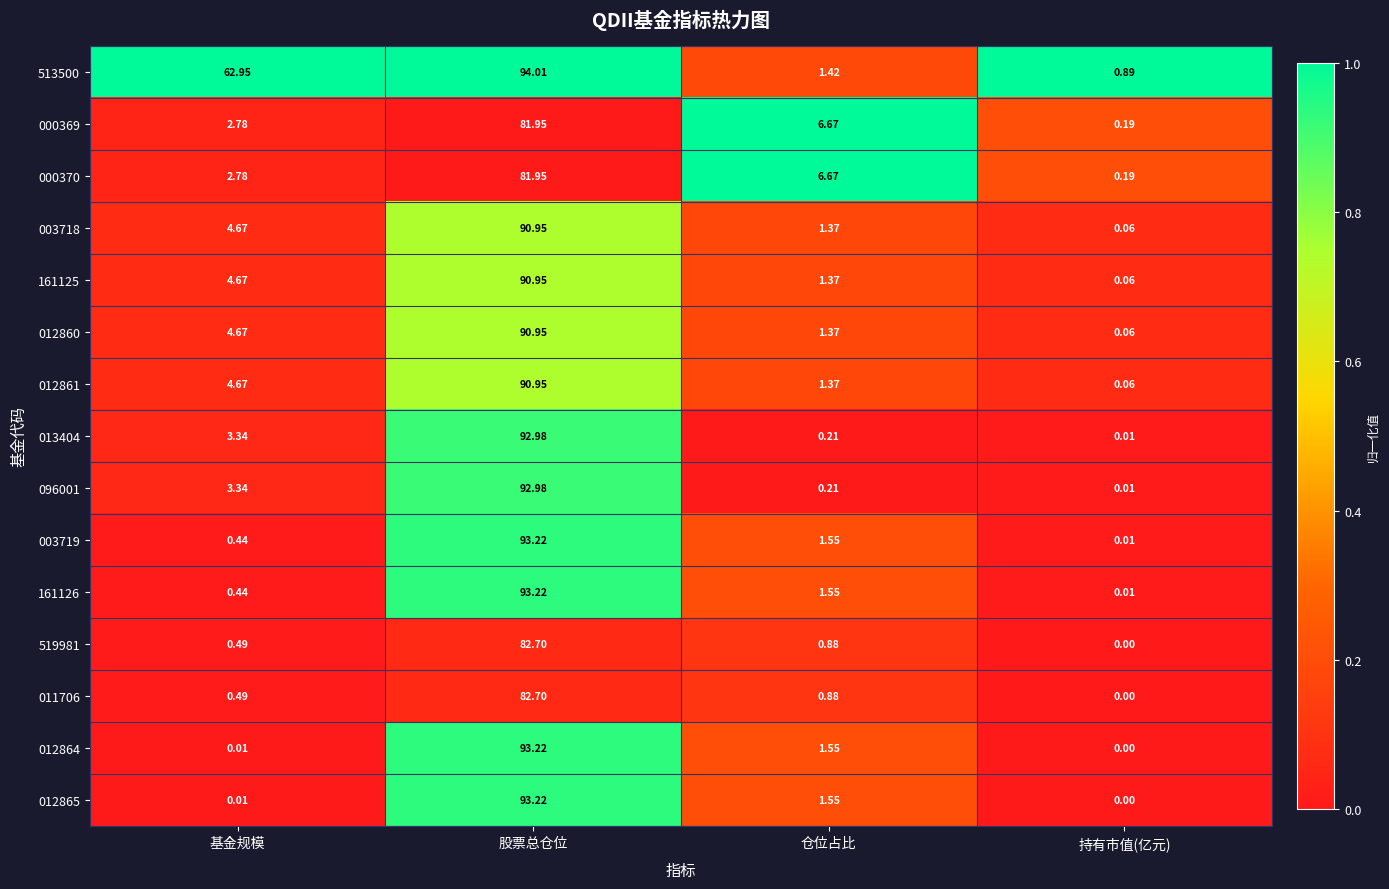

At which label does 096001 first exceed 3?

基金规模